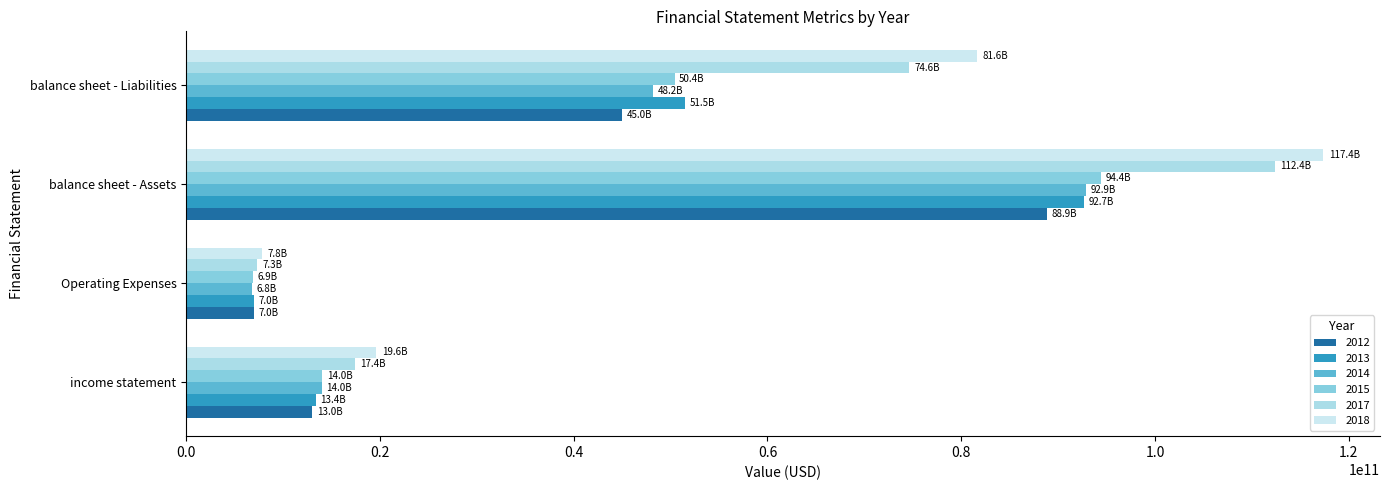

The value of 2017 at Operating Expenses is 3357040879. True or false?

False